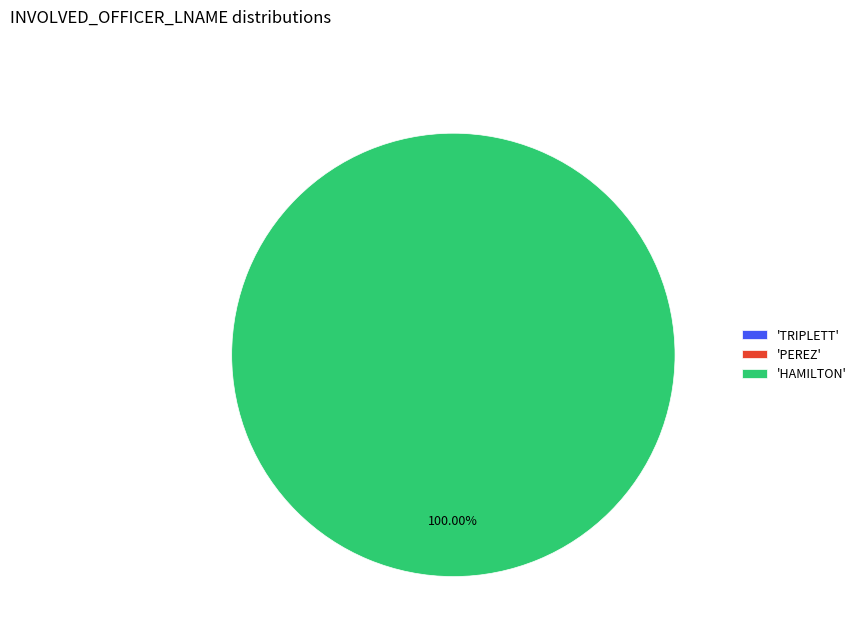

Rank the categories by value from highest to lowest.

HAMILTON, TRIPLETT, PEREZ